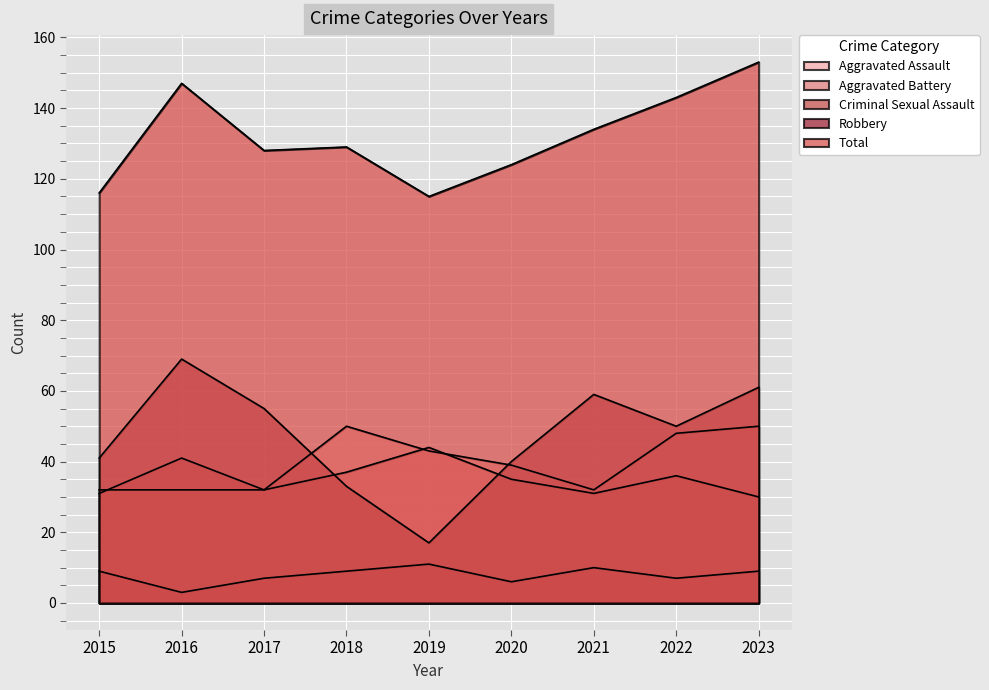

What is the value of the Total point at the 8th from the left?

143